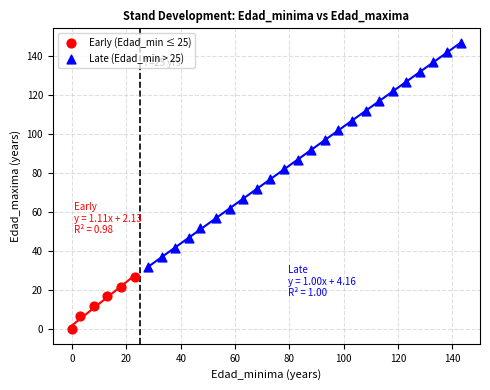

Which series contains the lowest Y value?

Early (Edad_min ≤ 25)